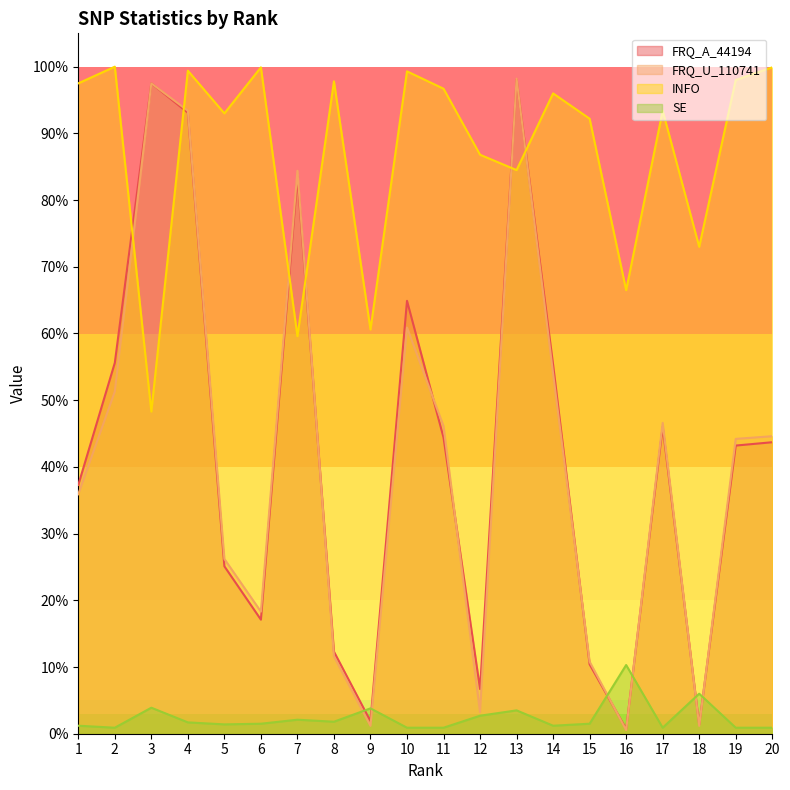

Reading left to right, transcribe all the data shown in this chart.

FRQ_A_44194: 1=0.4	2=0.6	3=1.0	4=0.9	5=0.3	6=0.2	7=0.8	8=0.1	9=0.0	10=0.6	11=0.4	12=0.1	13=1.0	14=0.6	15=0.1	16=0.0	17=0.5	18=0.0	19=0.4	20=0.4
FRQ_U_110741: 1=0.4	2=0.5	3=1.0	4=0.9	5=0.3	6=0.2	7=0.8	8=0.1	9=0.0	10=0.6	11=0.5	12=0.0	13=1.0	14=0.5	15=0.1	16=0.0	17=0.5	18=0.0	19=0.4	20=0.4
INFO: 1=1.0	2=1.0	3=0.5	4=1.0	5=0.9	6=1.0	7=0.6	8=1.0	9=0.6	10=1.0	11=1.0	12=0.9	13=0.8	14=1.0	15=0.9	16=0.7	17=0.9	18=0.7	19=1.0	20=1.0
SE: 1=0.0	2=0.0	3=0.0	4=0.0	5=0.0	6=0.0	7=0.0	8=0.0	9=0.0	10=0.0	11=0.0	12=0.0	13=0.0	14=0.0	15=0.0	16=0.1	17=0.0	18=0.1	19=0.0	20=0.0